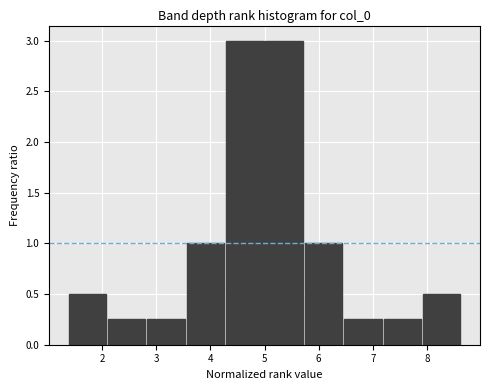

What is the height of the bar covering 7.2 to 7.9 on the x-axis? Neither the bar edges nor the heights are printed on the chart, so give them approximately, as read against the axes.

0.25